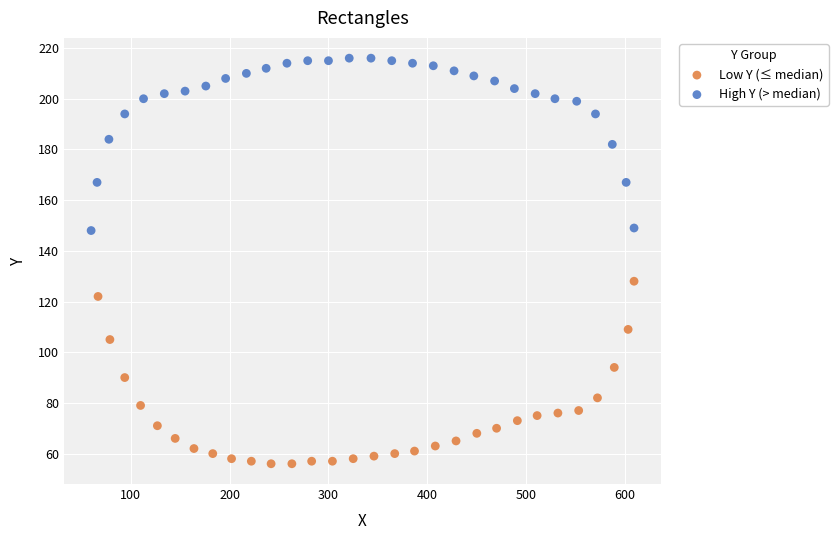

Which series reaches the minimum Y coordinate?

Low Y (≤ median)